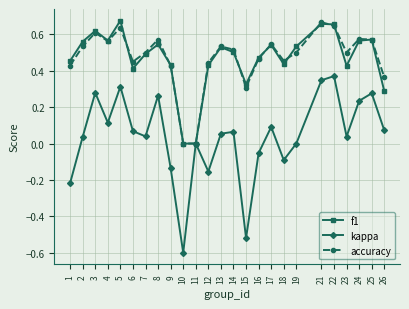

Is the value of f1 at 1 greater than the value of accuracy at 21?

No